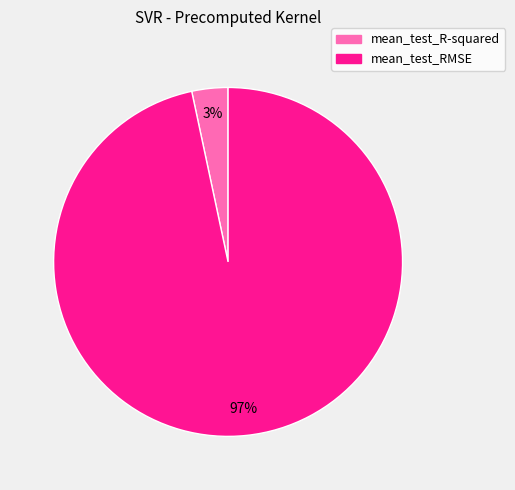

To the nearest percent, what is the combined percentage of mean_test_R-squared and mean_test_RMSE?

100%